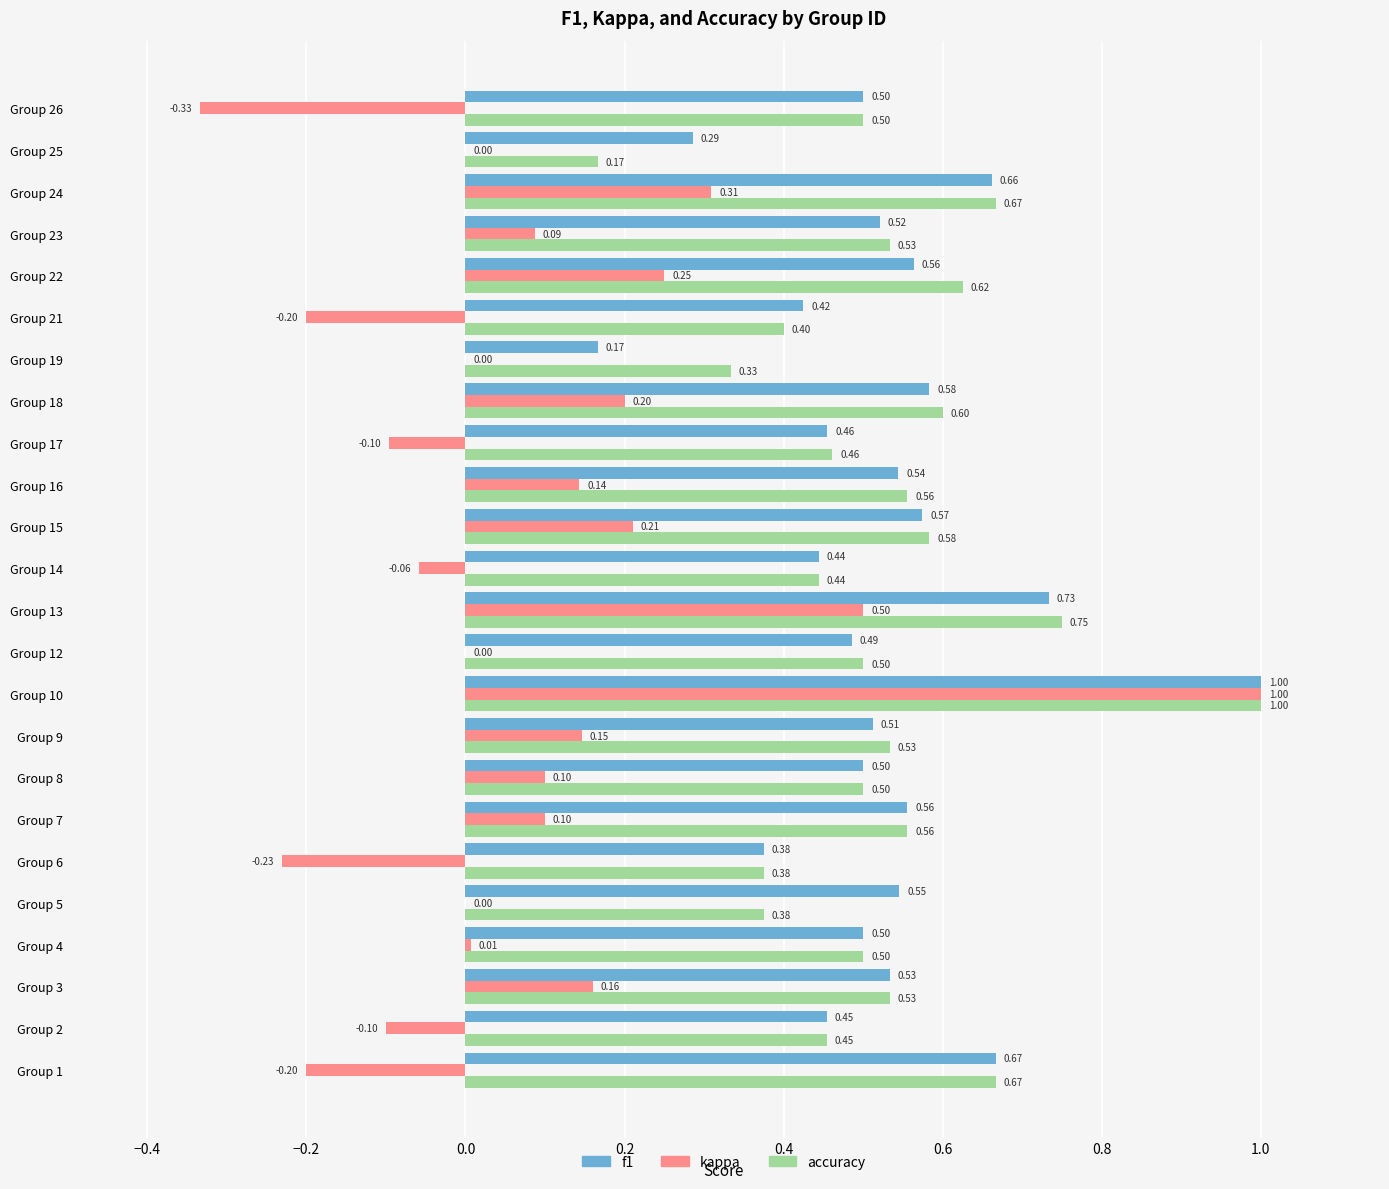

Which series has the largest total across all categories?

accuracy